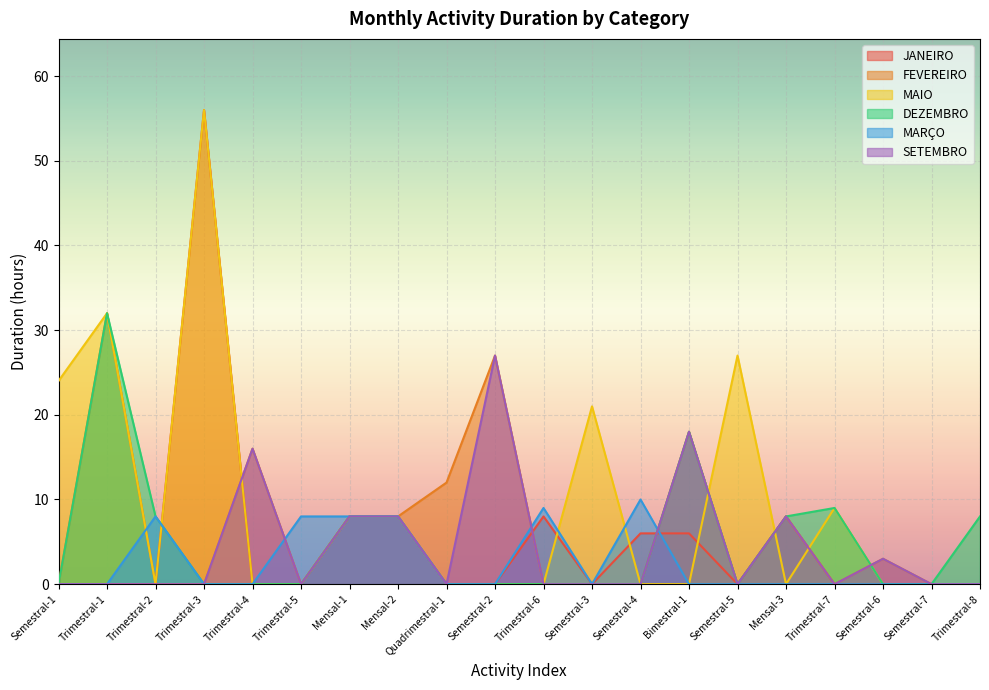

How many SETEMBRO values are between 0 and 8?

17